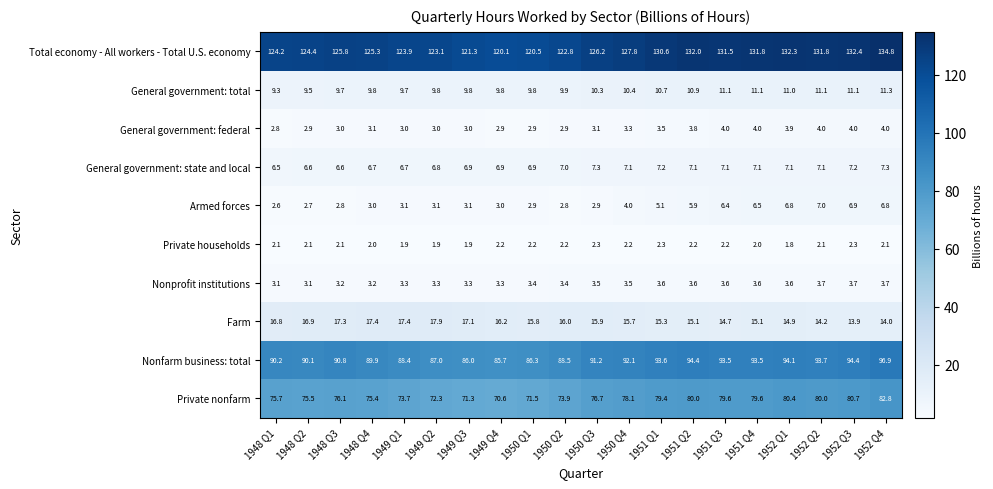

At which category does the chart reach its peak across all series?

1952 Q4